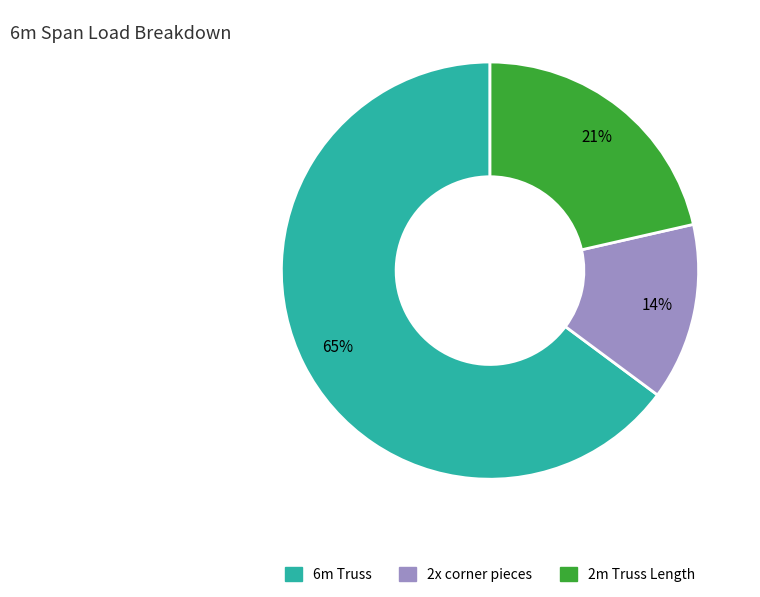

To the nearest percent, what percentage of the pie is 2x corner pieces?

14%